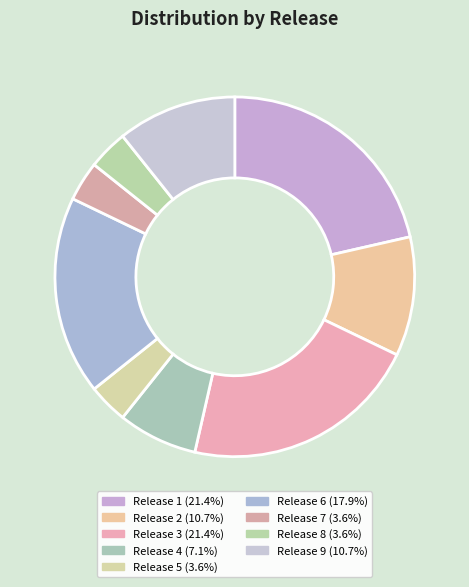

To the nearest percent, what portion does Release 9 represent?

11%